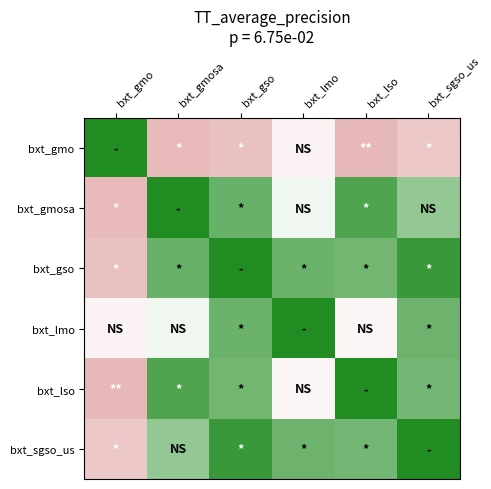

Reading left to right, what are all the values shown in this chart?

bxt_gmo: bxt_gmo=1.0	bxt_gmosa=-0.9	bxt_gso=-0.8	bxt_lmo=-0.1	bxt_lso=-0.9	bxt_sgso_us=-0.7
bxt_gmosa: bxt_gmo=-0.9	bxt_gmosa=1.0	bxt_gso=0.7	bxt_lmo=0.1	bxt_lso=0.8	bxt_sgso_us=0.5
bxt_gso: bxt_gmo=-0.8	bxt_gmosa=0.7	bxt_gso=1.0	bxt_lmo=0.7	bxt_lso=0.6	bxt_sgso_us=0.9
bxt_lmo: bxt_gmo=-0.1	bxt_gmosa=0.1	bxt_gso=0.7	bxt_lmo=1.0	bxt_lso=-0.1	bxt_sgso_us=0.7
bxt_lso: bxt_gmo=-0.9	bxt_gmosa=0.8	bxt_gso=0.6	bxt_lmo=-0.1	bxt_lso=1.0	bxt_sgso_us=0.6
bxt_sgso_us: bxt_gmo=-0.7	bxt_gmosa=0.5	bxt_gso=0.9	bxt_lmo=0.7	bxt_lso=0.6	bxt_sgso_us=1.0